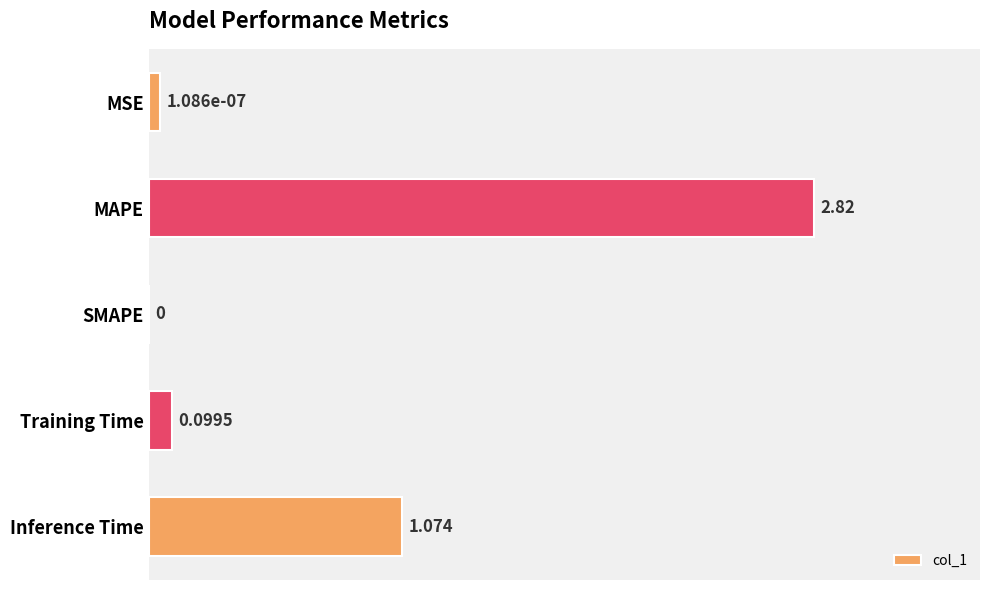

Count the number of categories in the chart.

5